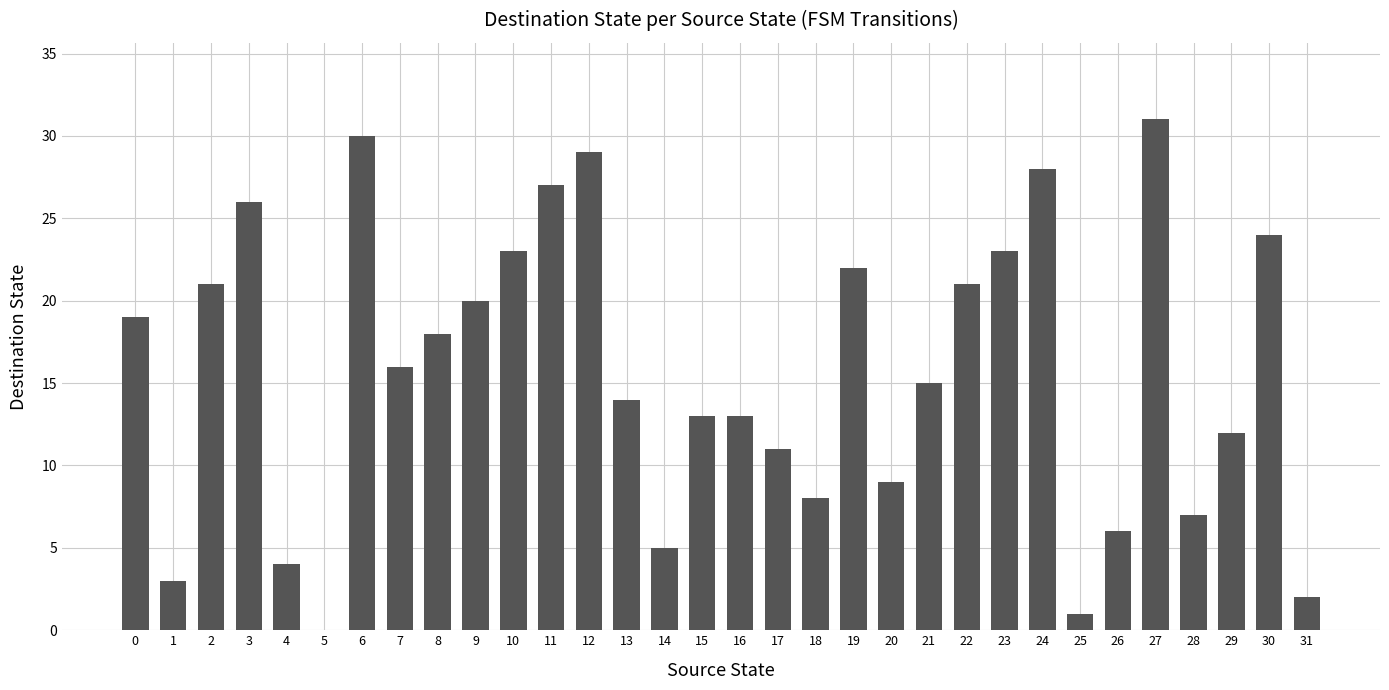

Which has a higher value, 6 or 22?

6